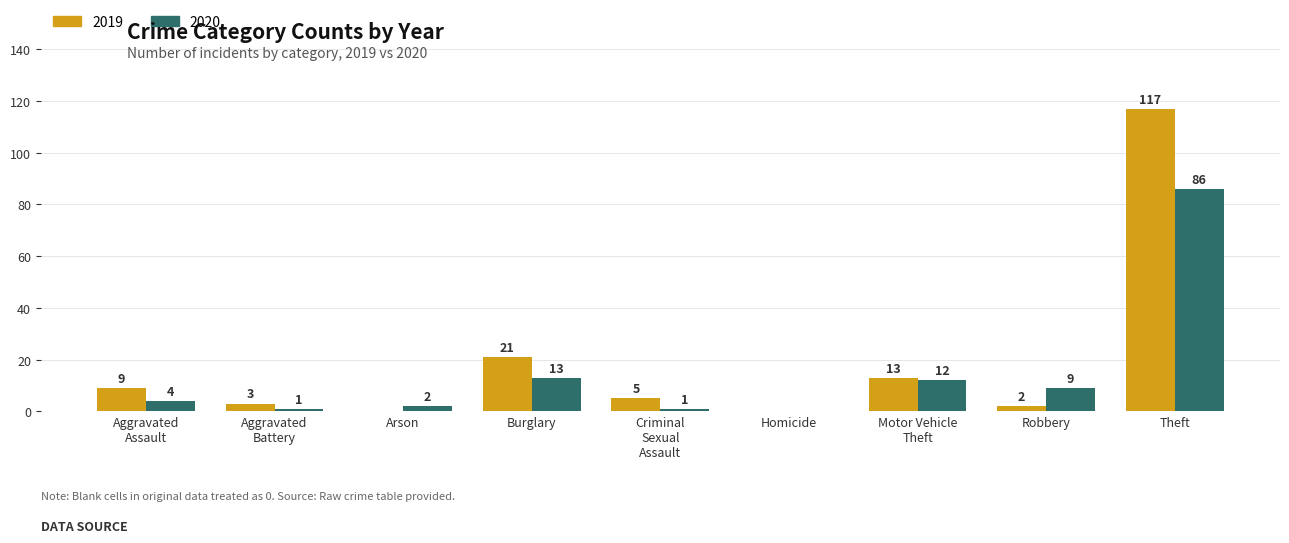

The value of 2019 at Robbery is 2. True or false?

True